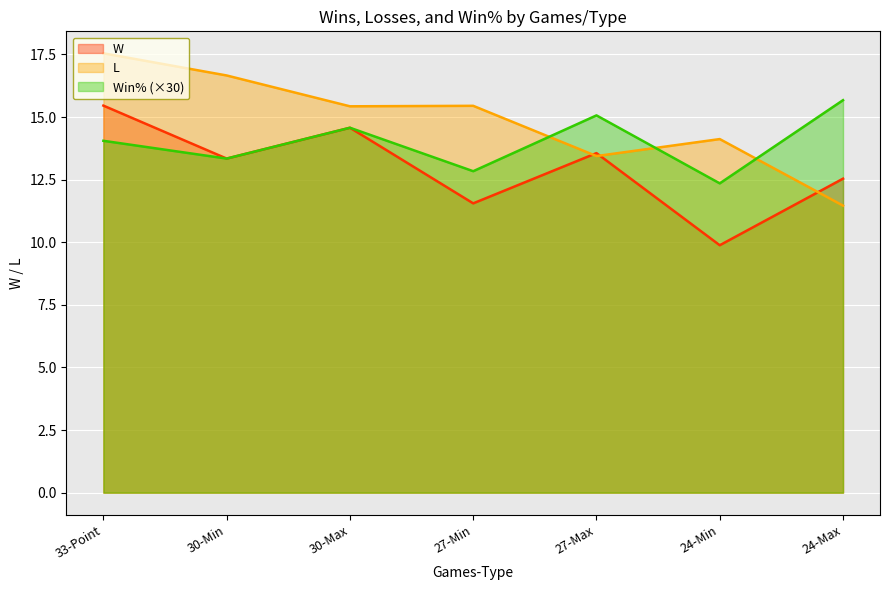

Between which two adjacent categories do Win% and L first intersect?

27-Min and 27-Max